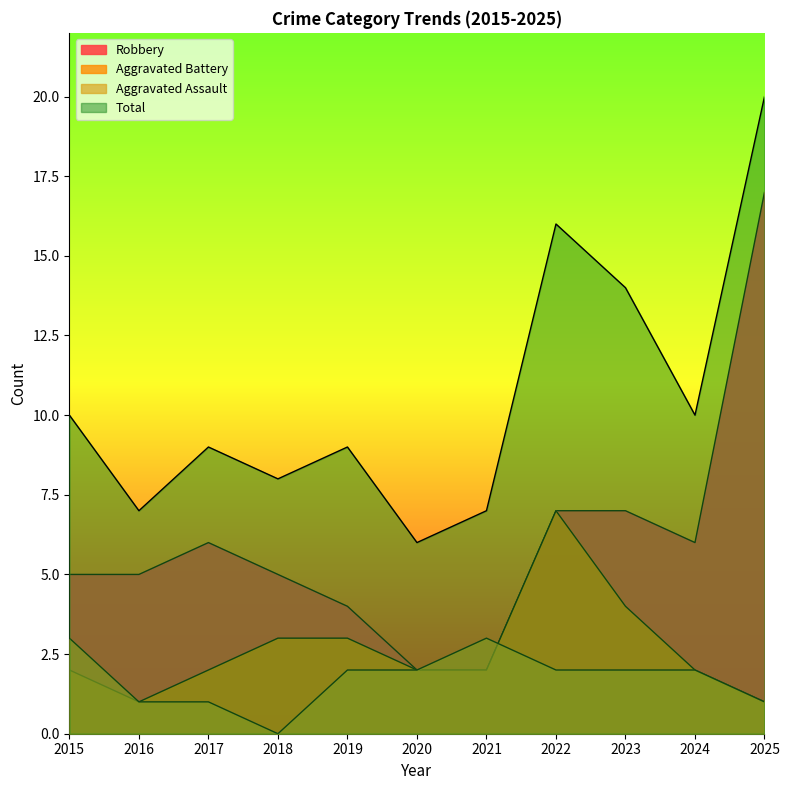

Where is the first local maximum for Aggravated Assault?

2021